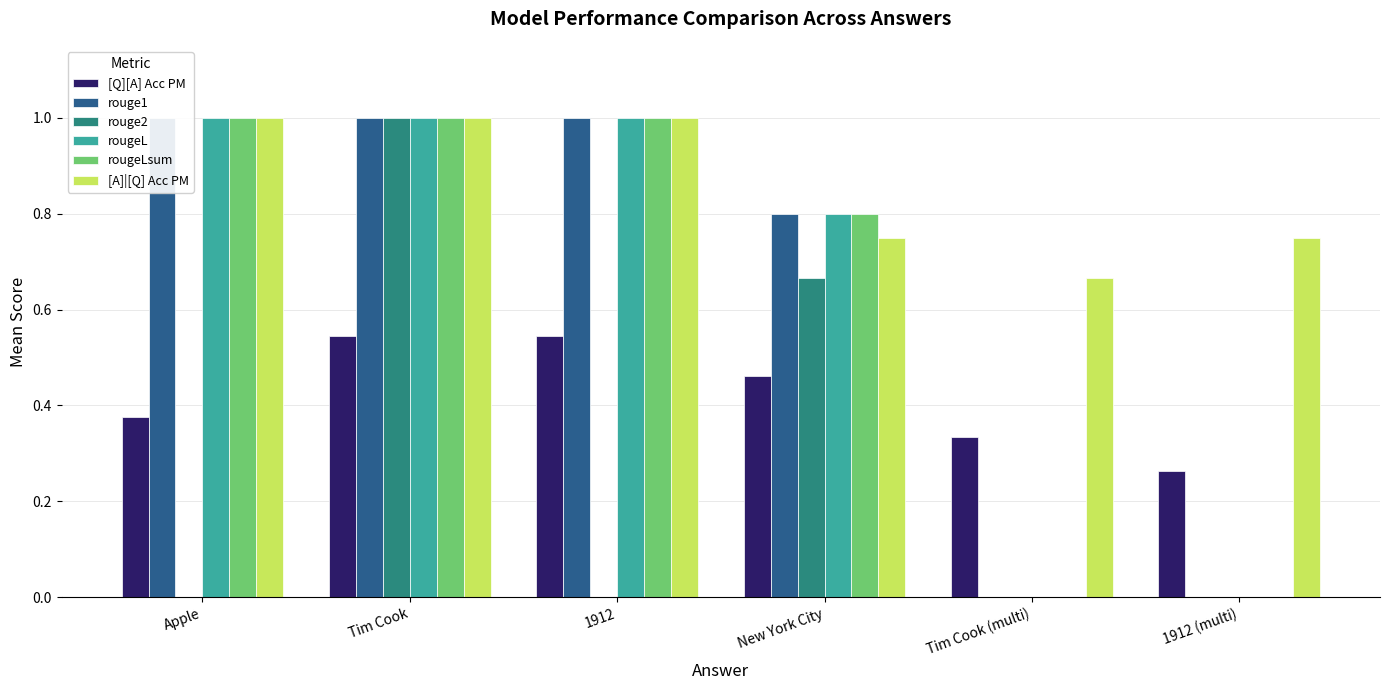

What is the label of the 2nd bar from the right?

Tim Cook (multi)